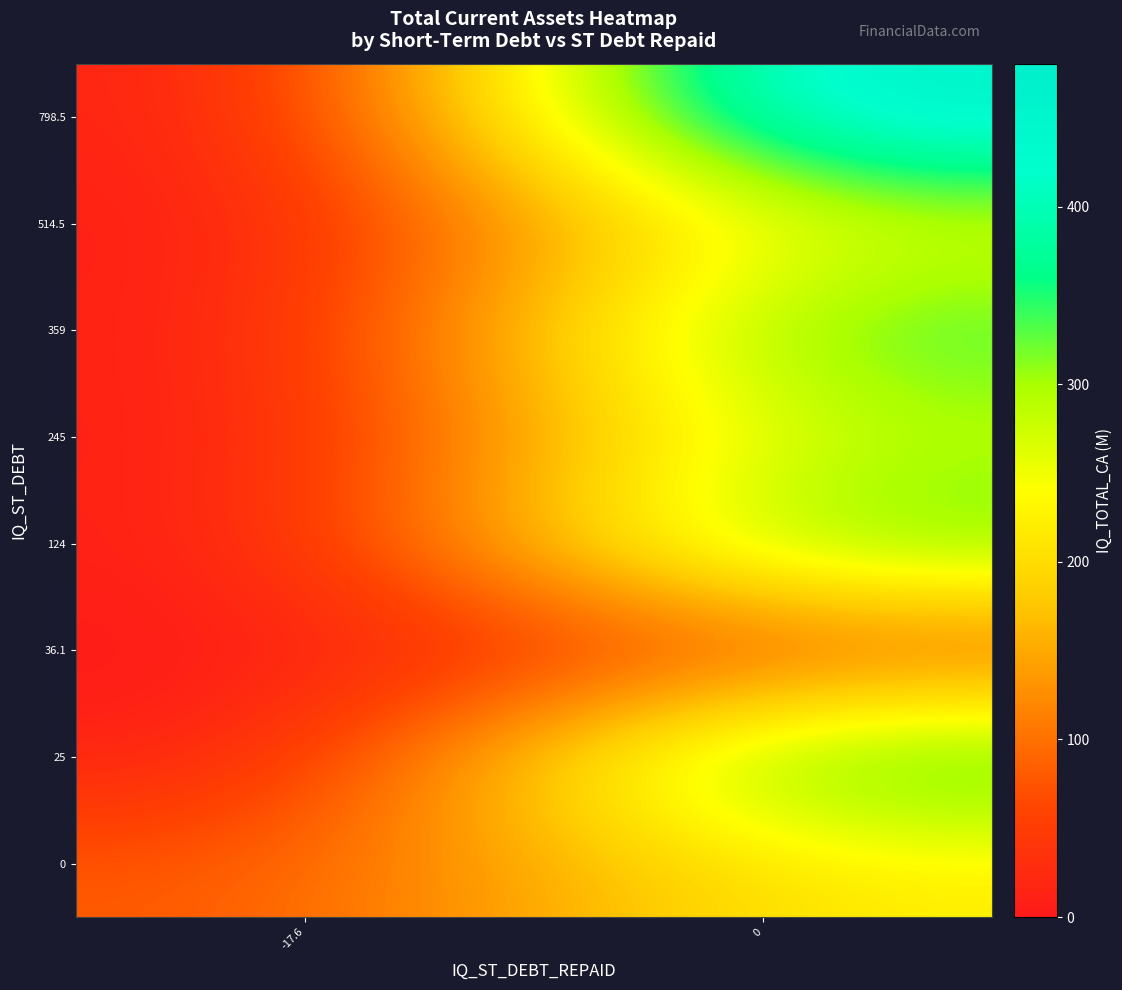

What is the maximum value shown in the chart?

480.6